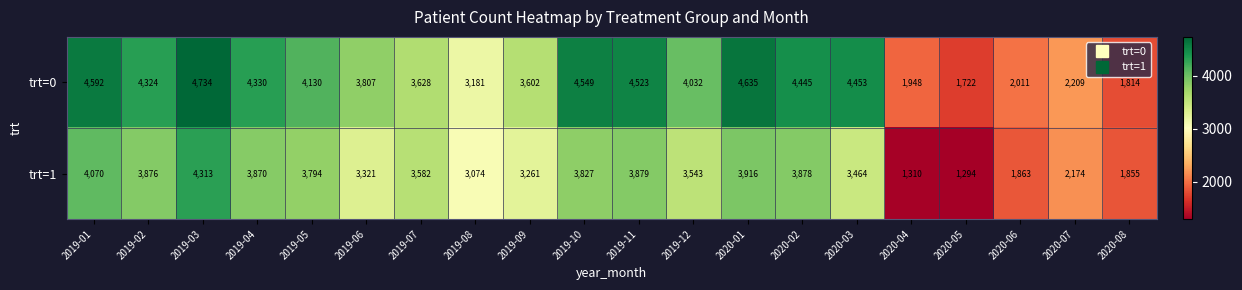

The value of trt=1 at 2019-12 is 925. True or false?

False